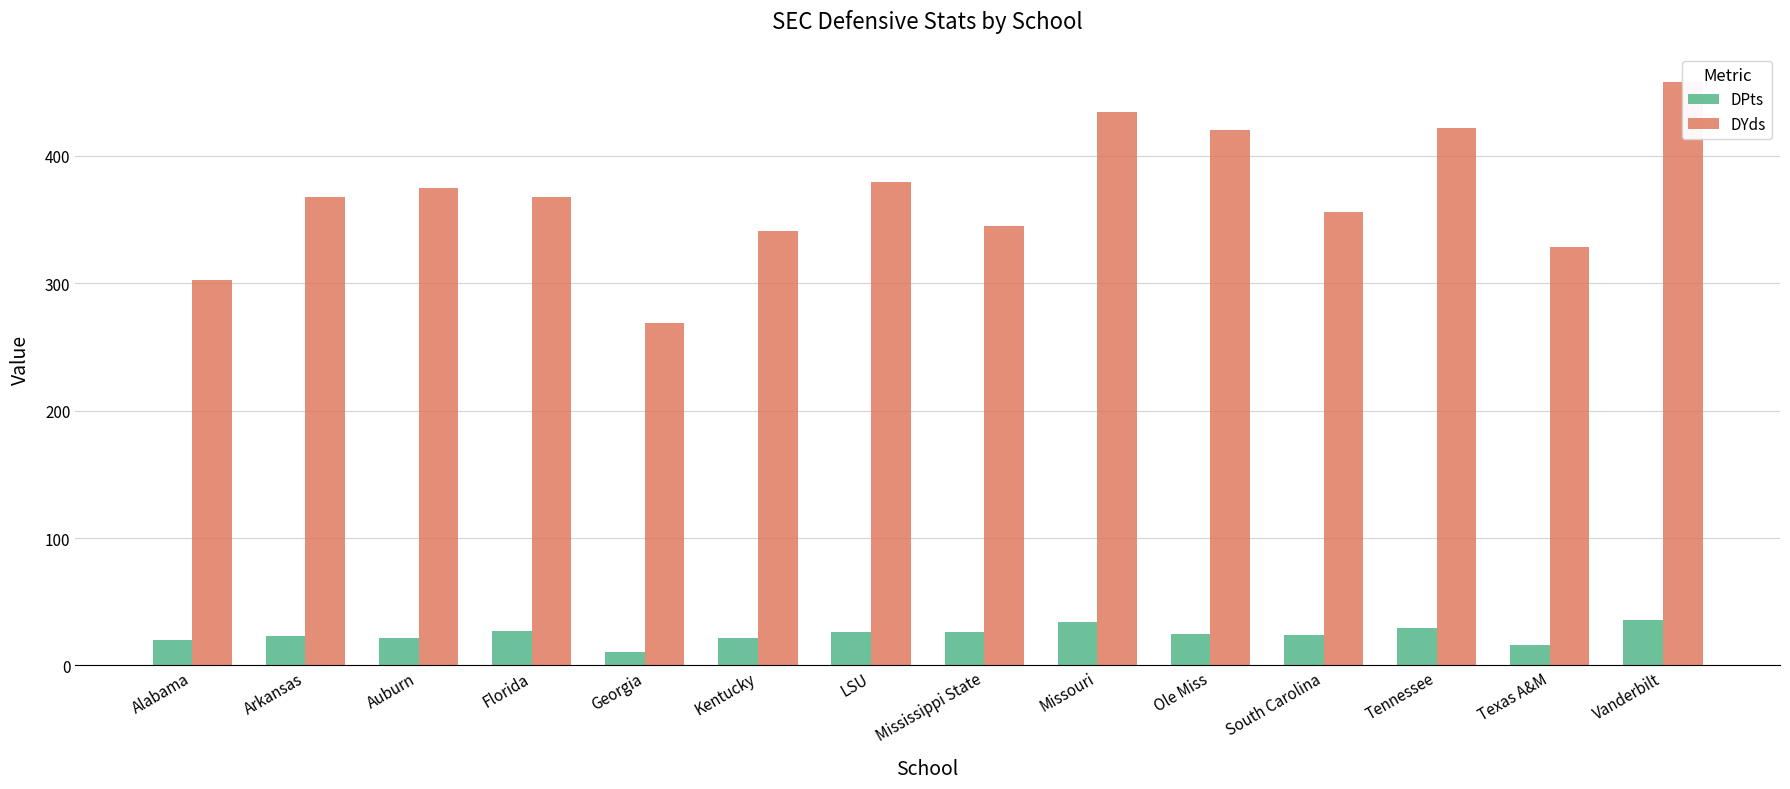

List the series in order of their peak value, lowest first.

DPts, DYds